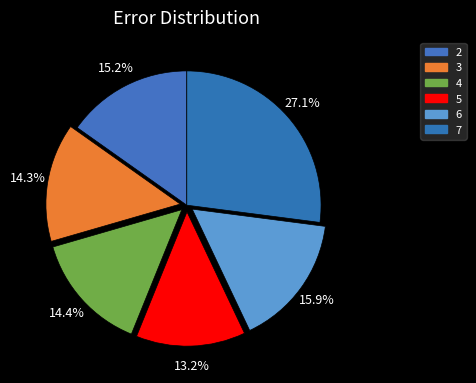

Approximately how many times larger is the value at 2 compared to 5?

1.2